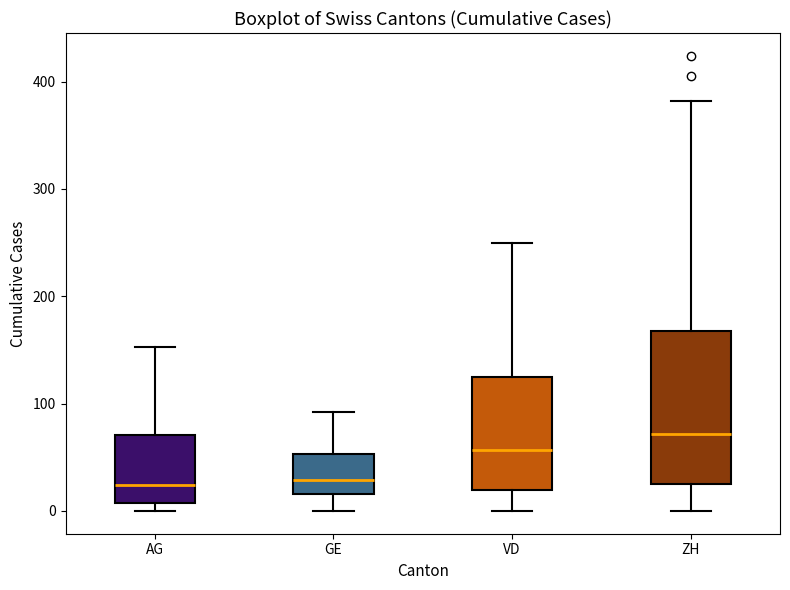

Which box is the tallest, from its lower edge to its upper edge?

ZH